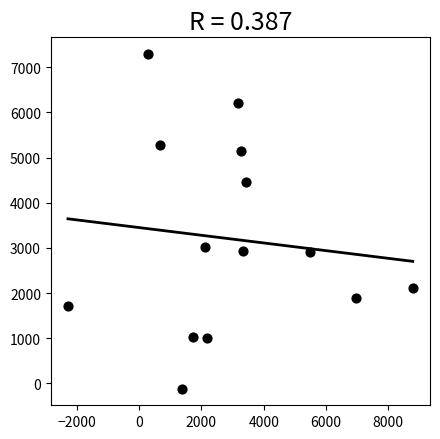

What is the range of Y values (max minus min)?

7405.2